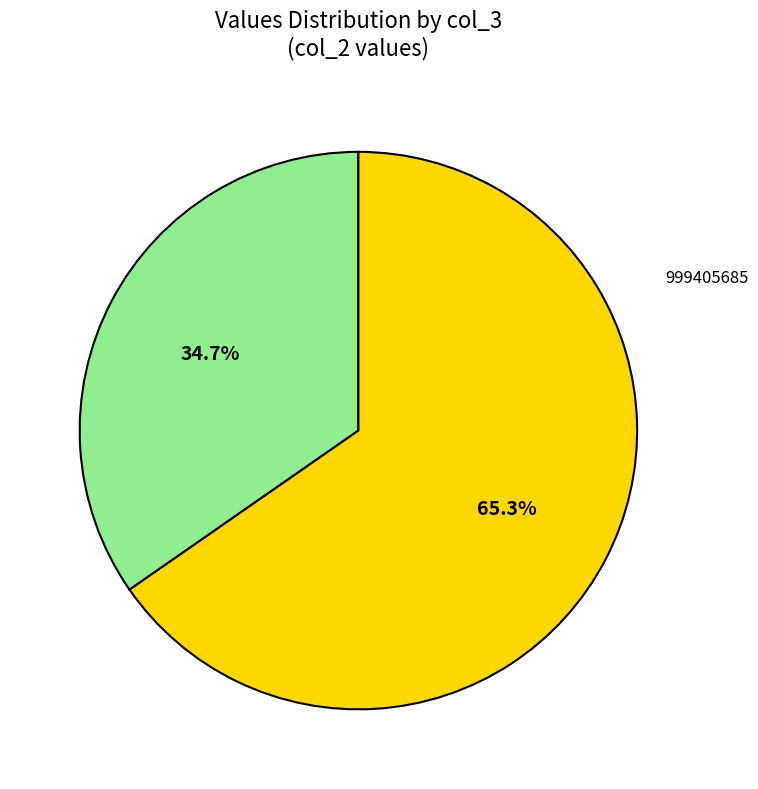

Does any single category account for the majority?

Yes